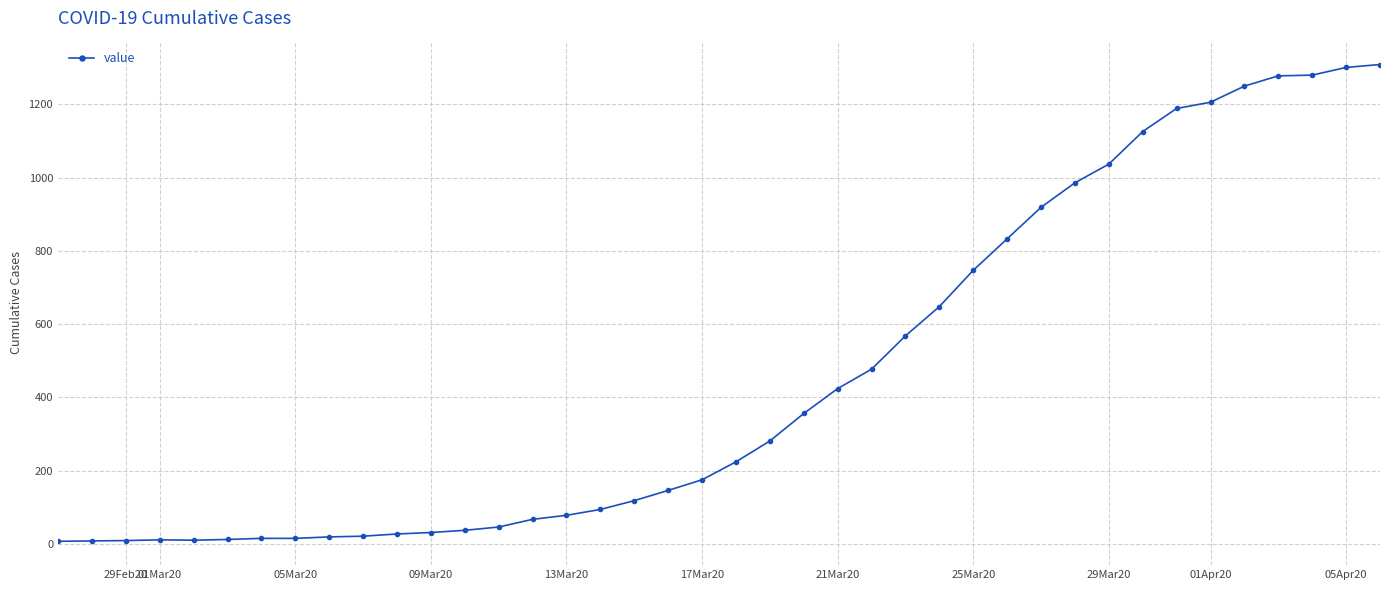

What is the maximum value shown in the chart?

1309